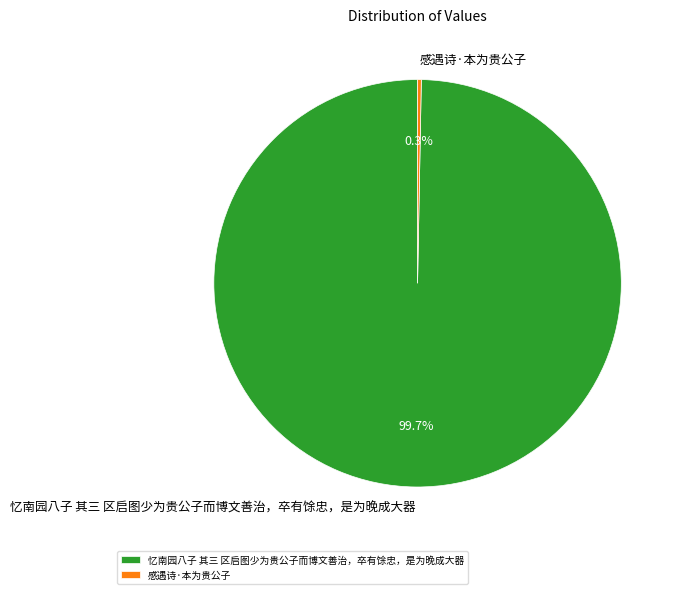

Between 感遇诗·本为贵公子 and 忆南园八子 其三 区启图少为贵公子而博文善治，卒有馀忠，是为晚成大器, which is larger?

忆南园八子 其三 区启图少为贵公子而博文善治，卒有馀忠，是为晚成大器